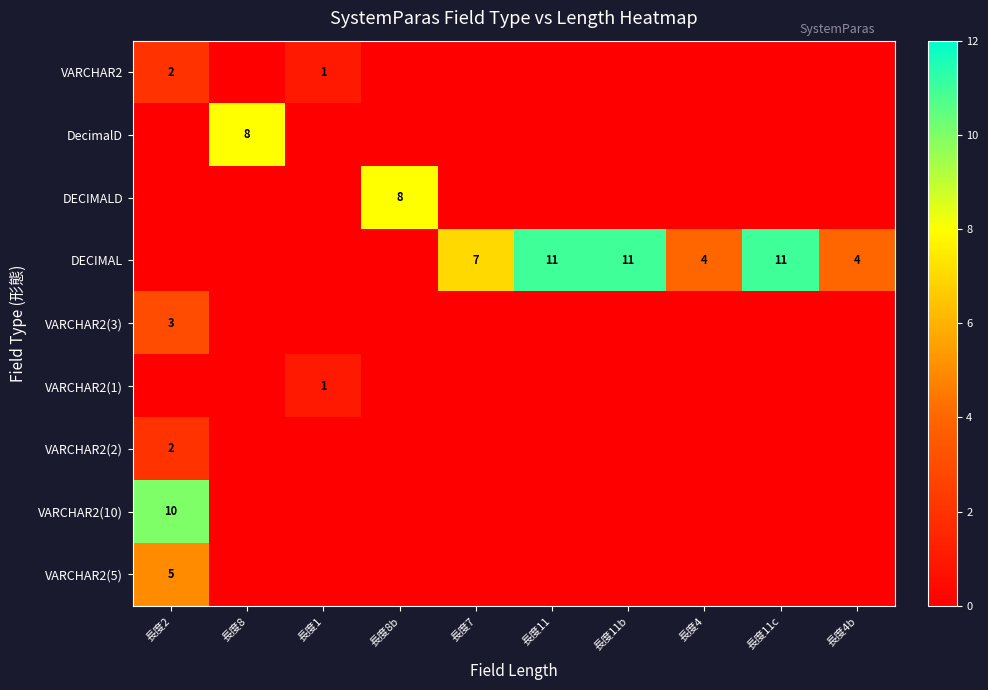

The value of VARCHAR2(5) at 長度2 is 8. True or false?

False